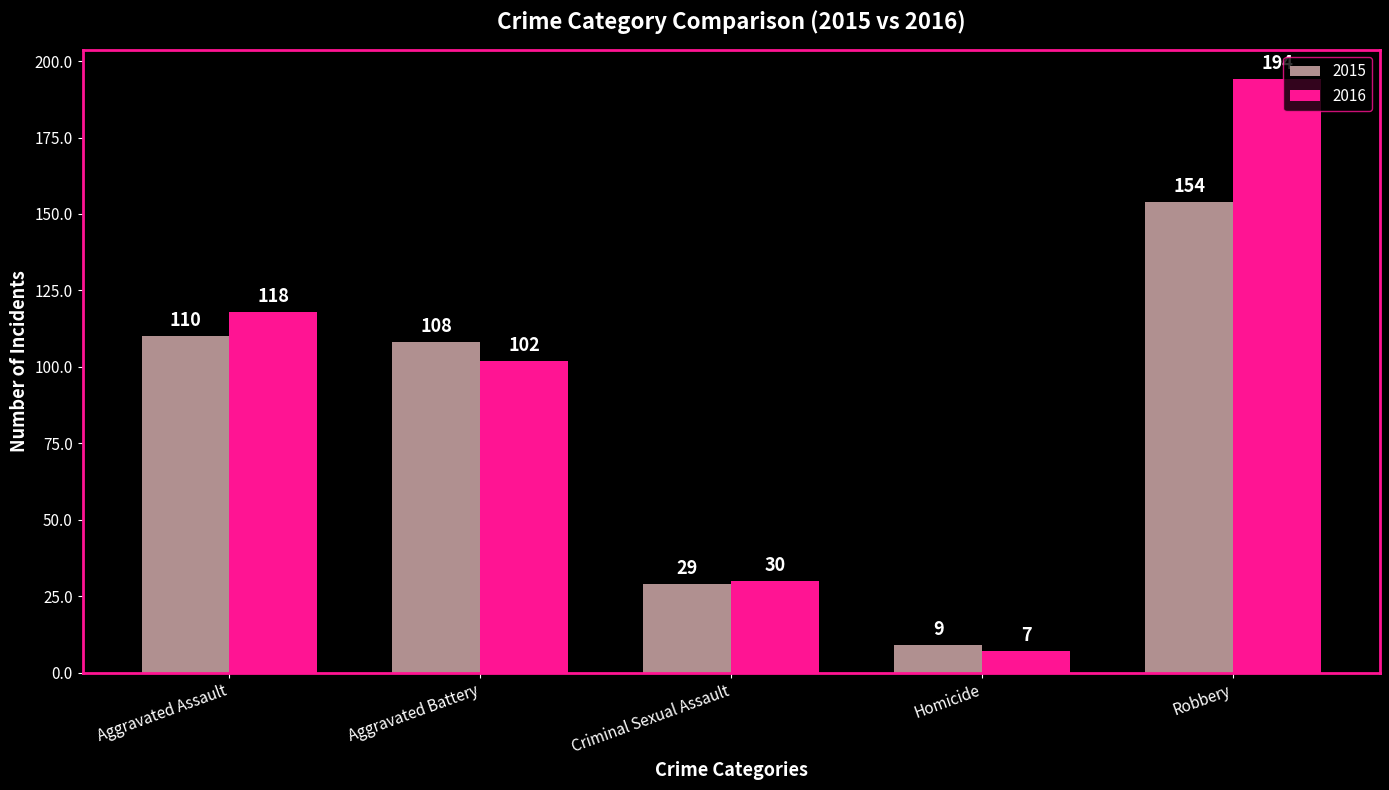

Reading left to right, list all the values displayed in this chart.

2015: Aggravated Assault=110	Aggravated Battery=108	Criminal Sexual Assault=29	Homicide=9	Robbery=154
2016: Aggravated Assault=118	Aggravated Battery=102	Criminal Sexual Assault=30	Homicide=7	Robbery=194